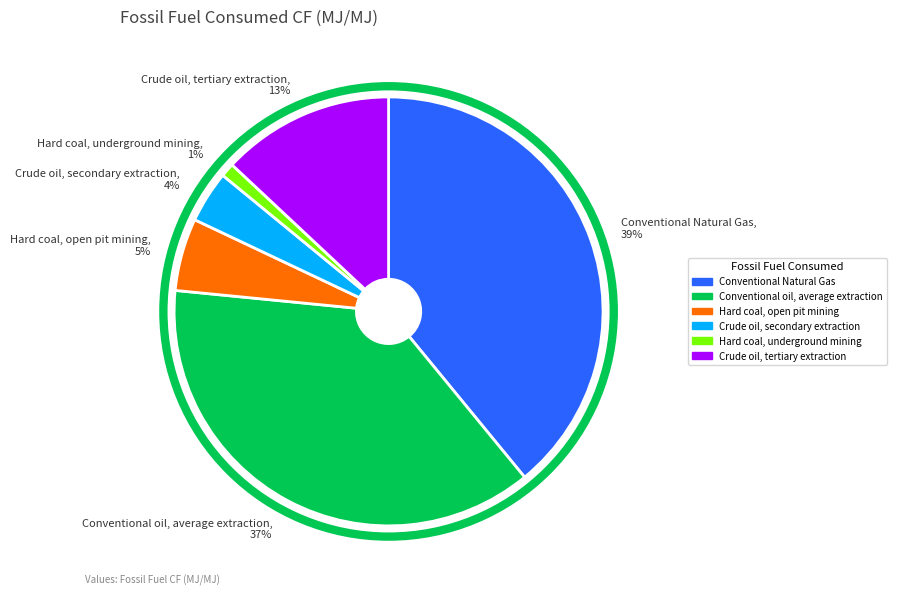

Is Conventional Natural Gas the majority of the pie?

No